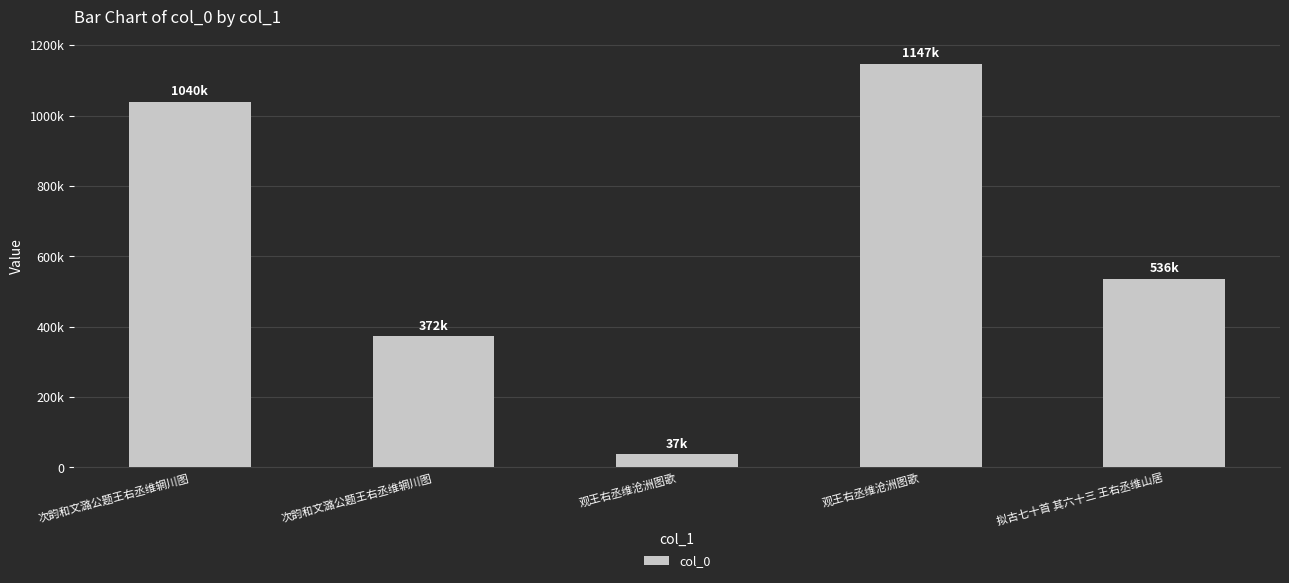

Are the bars grouped side by side (vs. stacked)?

No